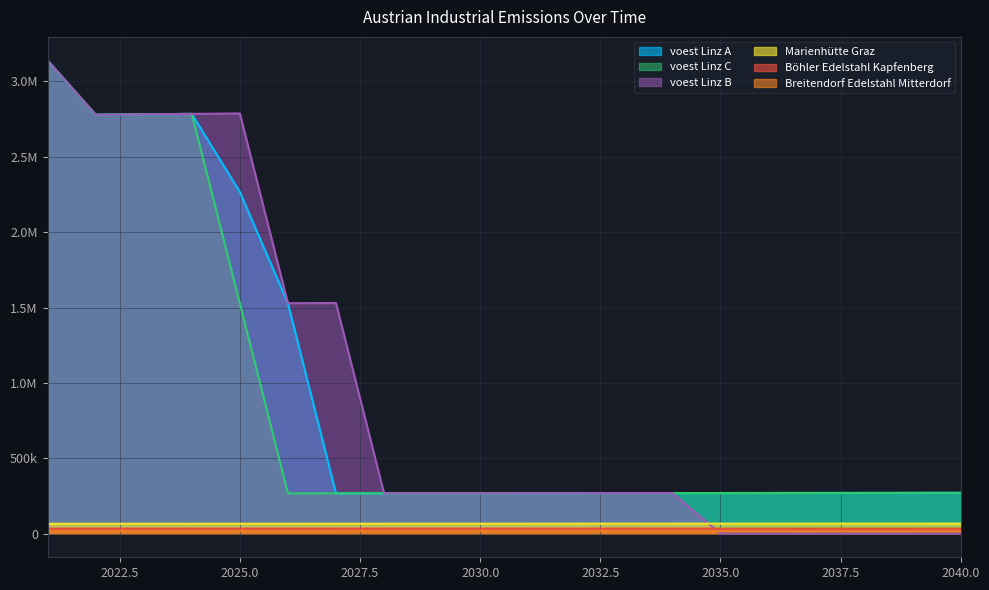

The voest Linz C series shows 466617.4 at 2029. True or false?

False